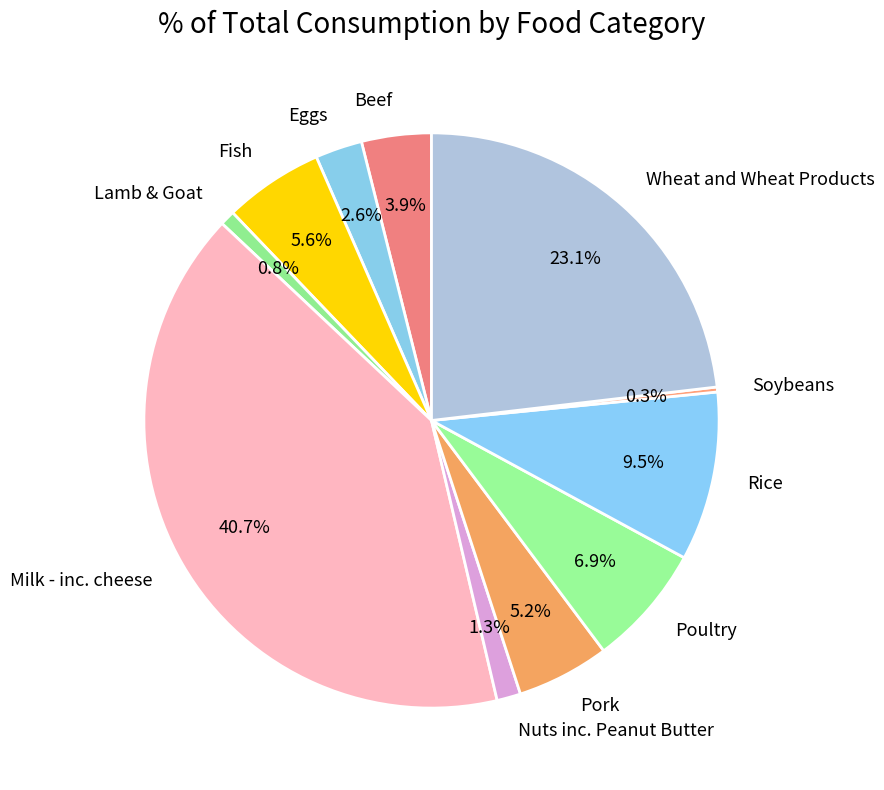

Is there any slice that represents more than half of the pie?

No